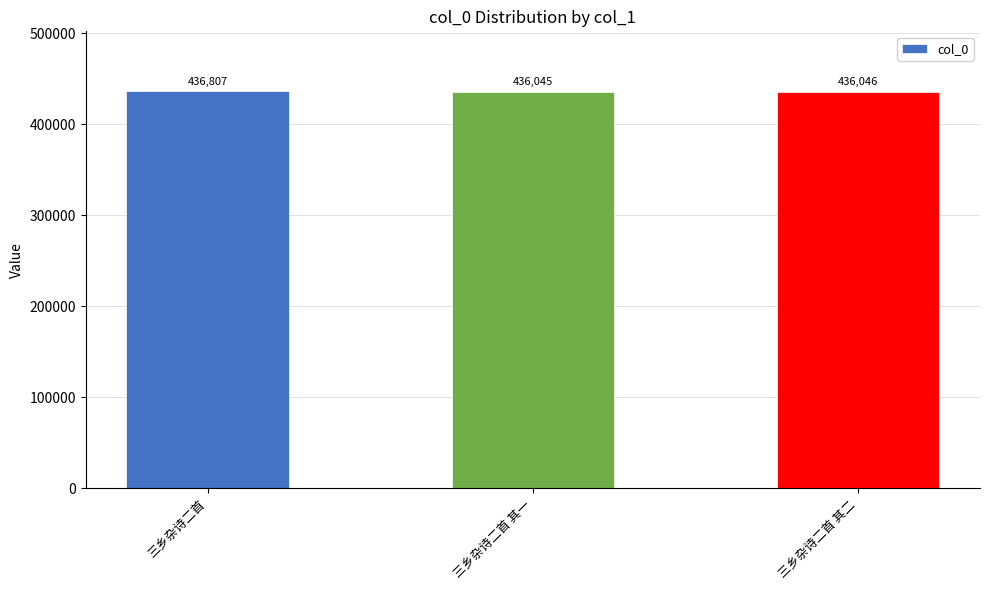

Reading left to right, list all the values displayed in this chart.

三乡杂诗二首=436807	三乡杂诗二首 其一=436045	三乡杂诗二首 其二=436046